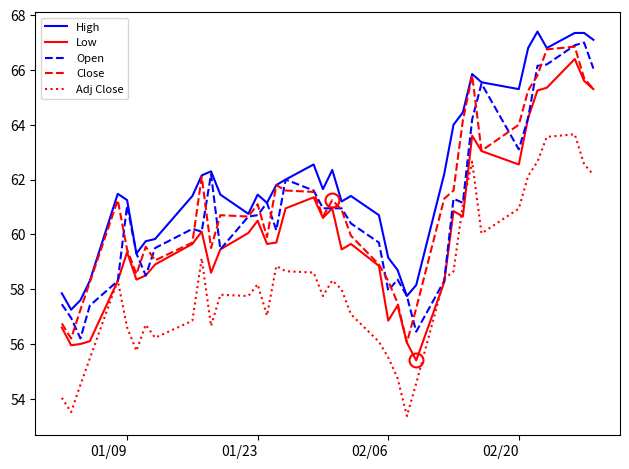

True or false: Adj Close and Close cross at least once.

False